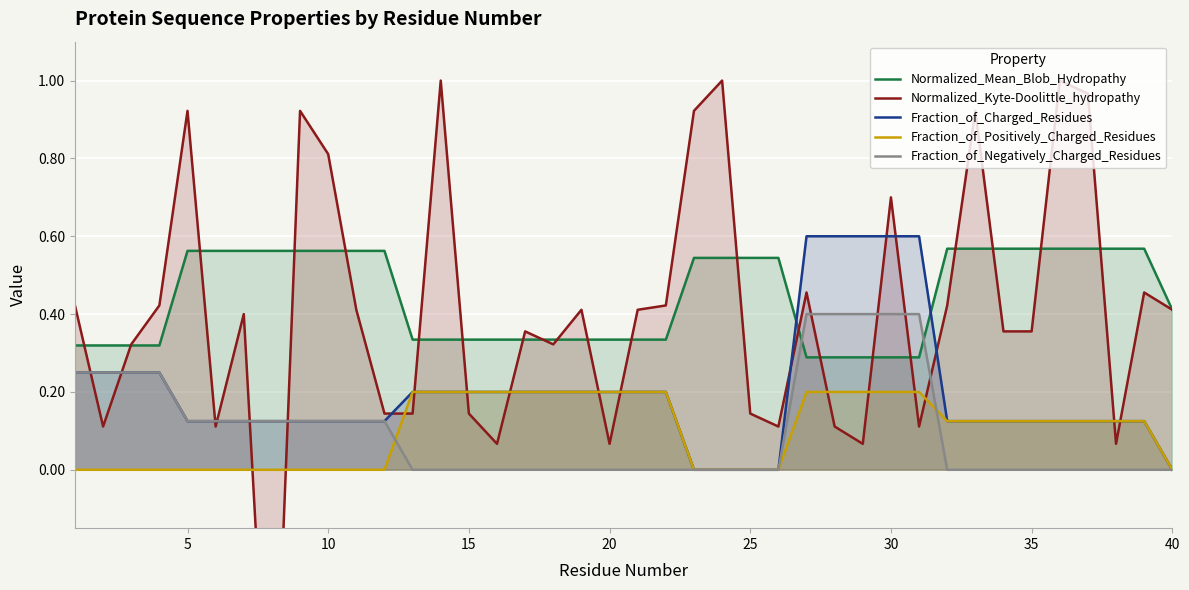

True or false: Fraction_of_Charged_Residues and Normalized_Mean_Blob_Hydropathy intersect in this chart.

True